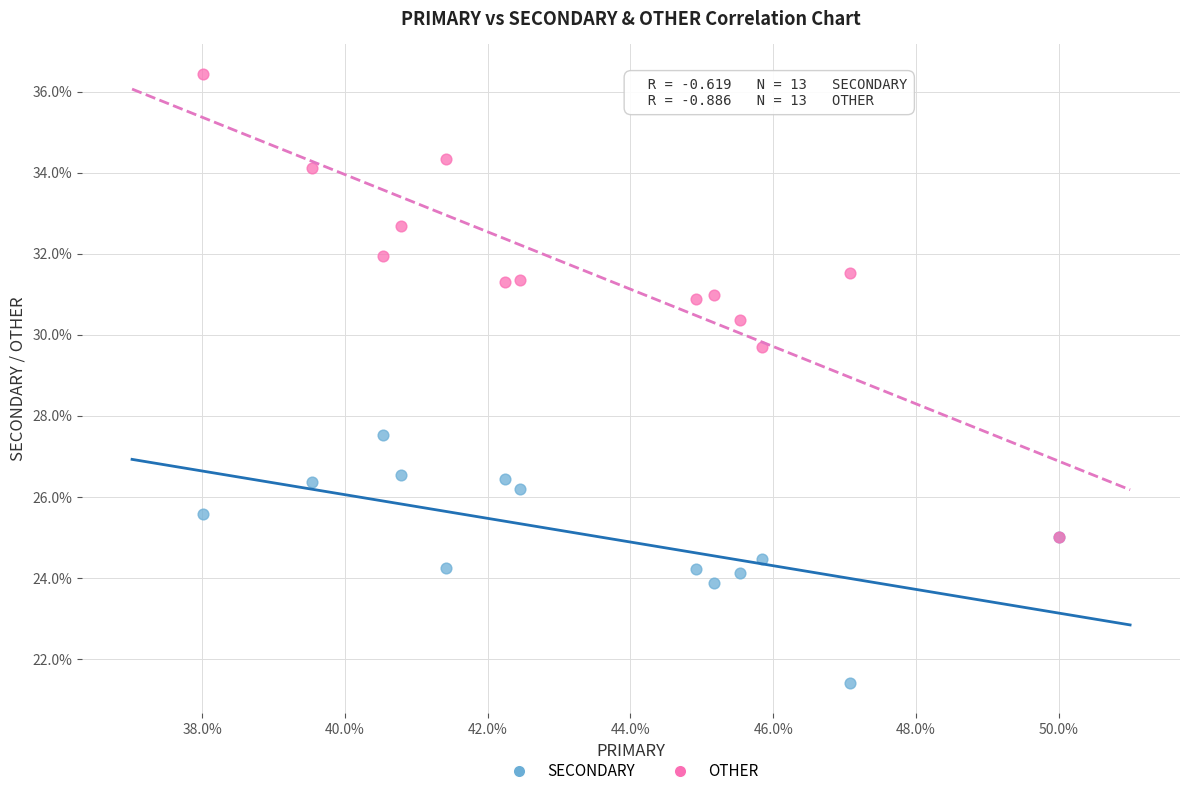

Which series contains the lowest Y value?

SECONDARY